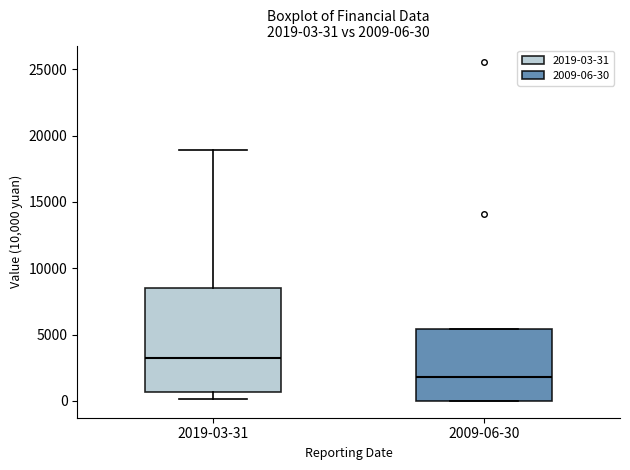

Which box has the lowest median line?

2009-06-30